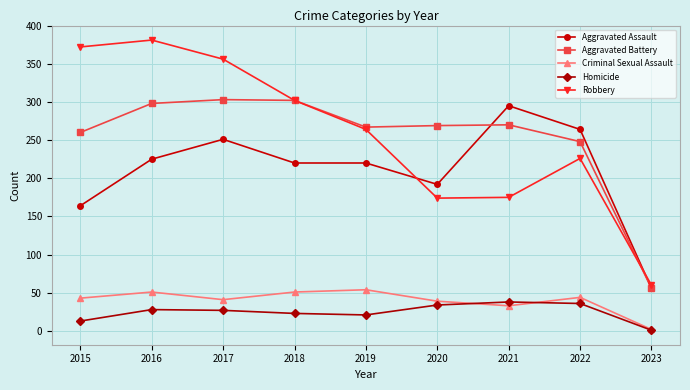

Which label corresponds to the largest value in the chart?

2016